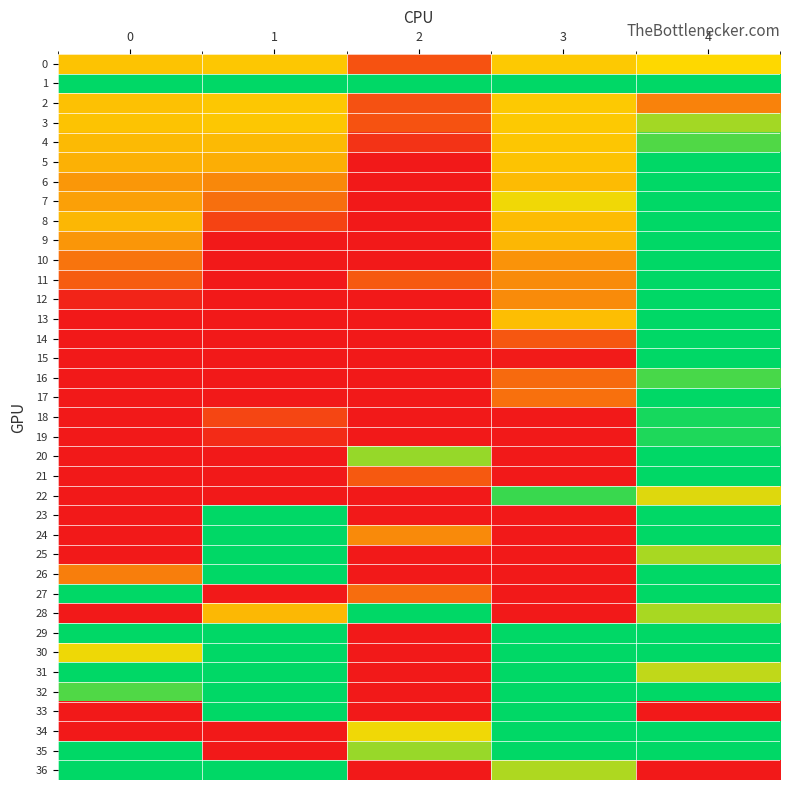

What is the smallest value displayed?

1.0